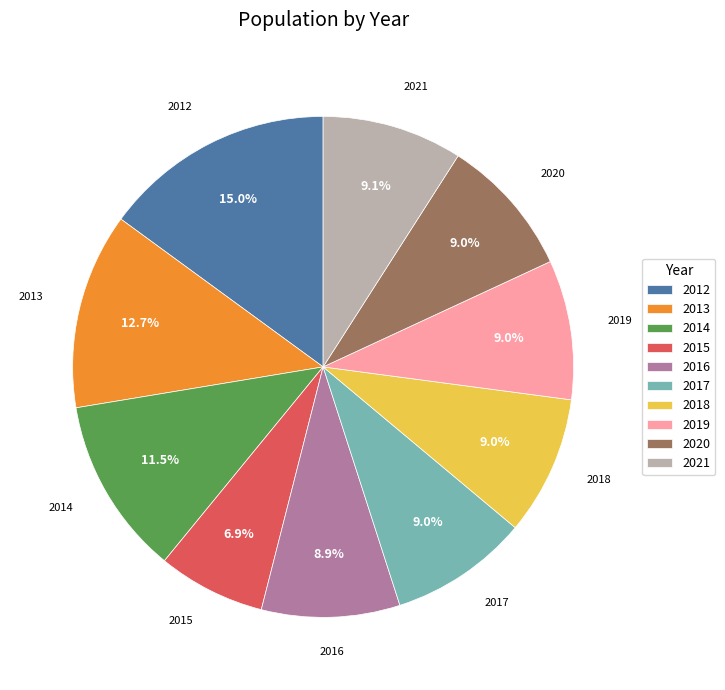

What is the smallest slice in the pie chart?

2015